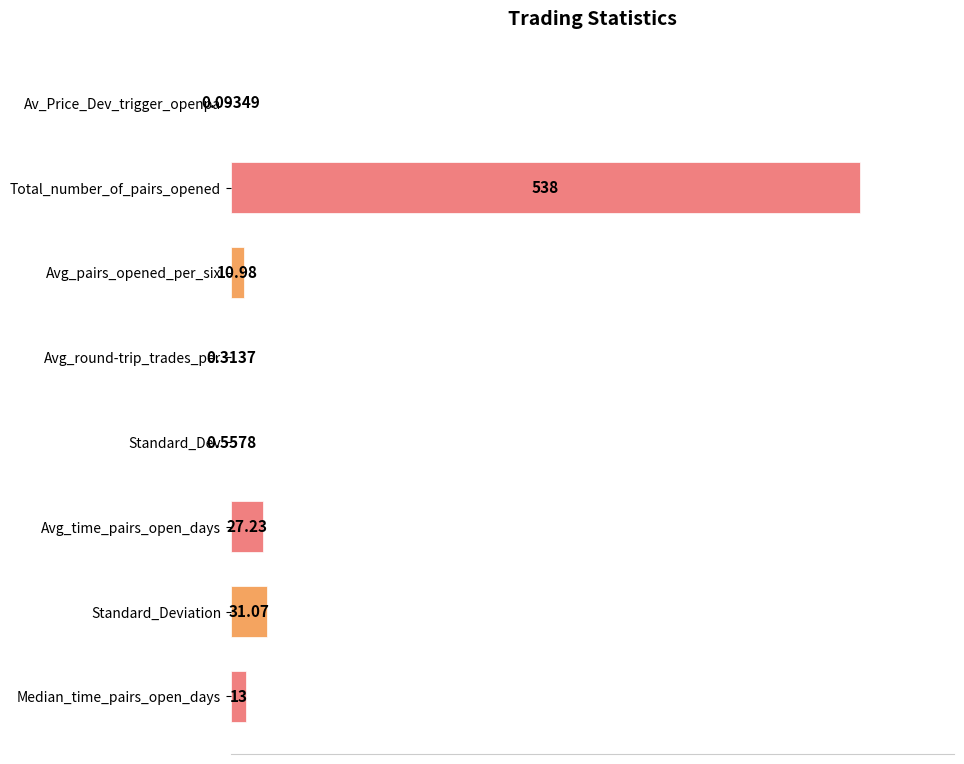

Are the bars horizontal?

Yes